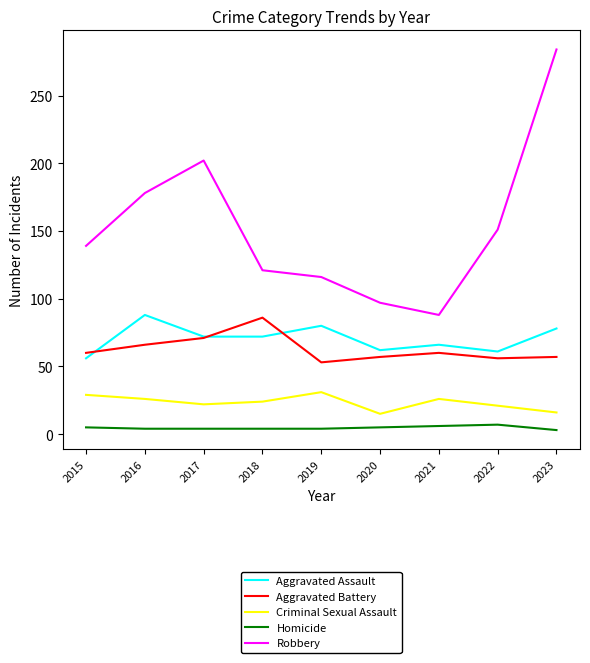

True or false: Aggravated Assault and Criminal Sexual Assault intersect in this chart.

False